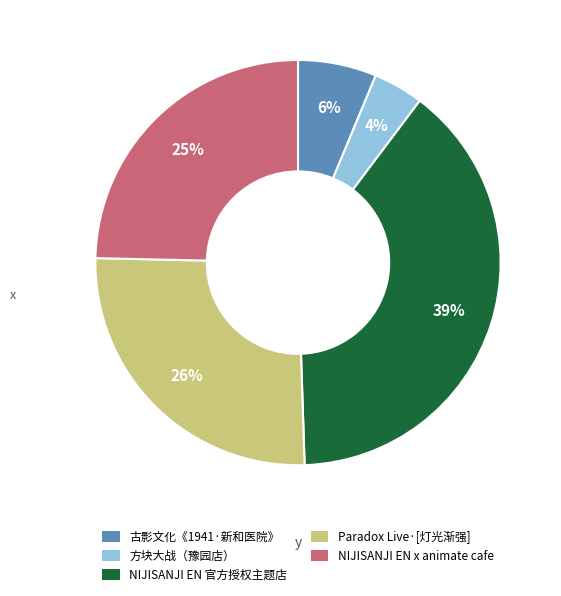

To the nearest percent, what is the difference between the largest and smallest slice percentages?

35%